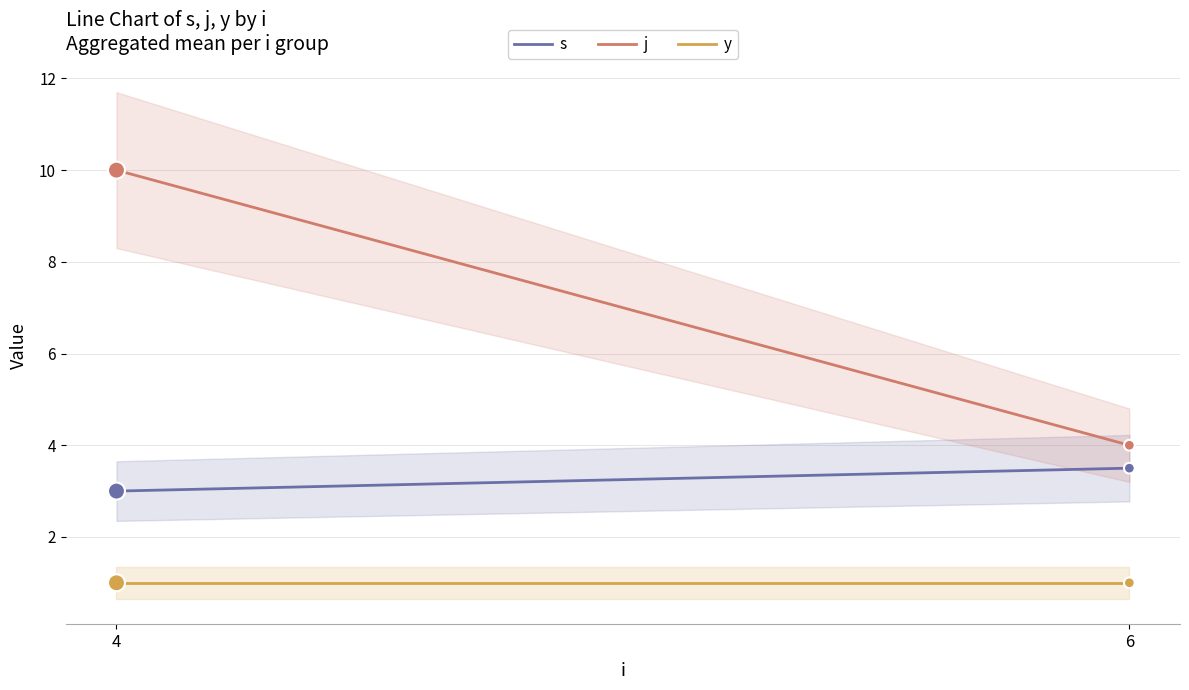

What are all the series names shown in the legend?

s, j, y